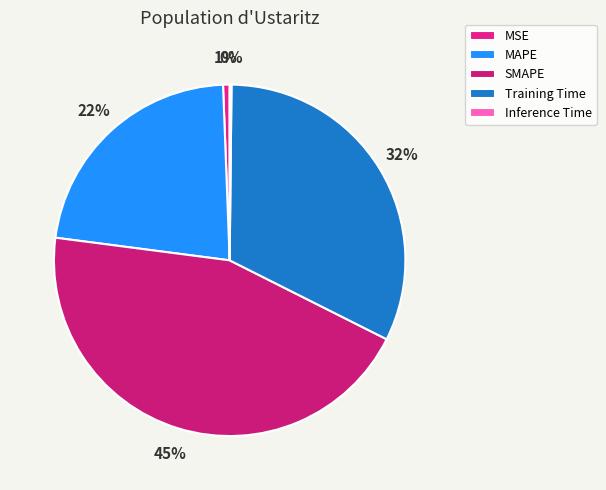

What is the largest slice in the pie chart?

SMAPE